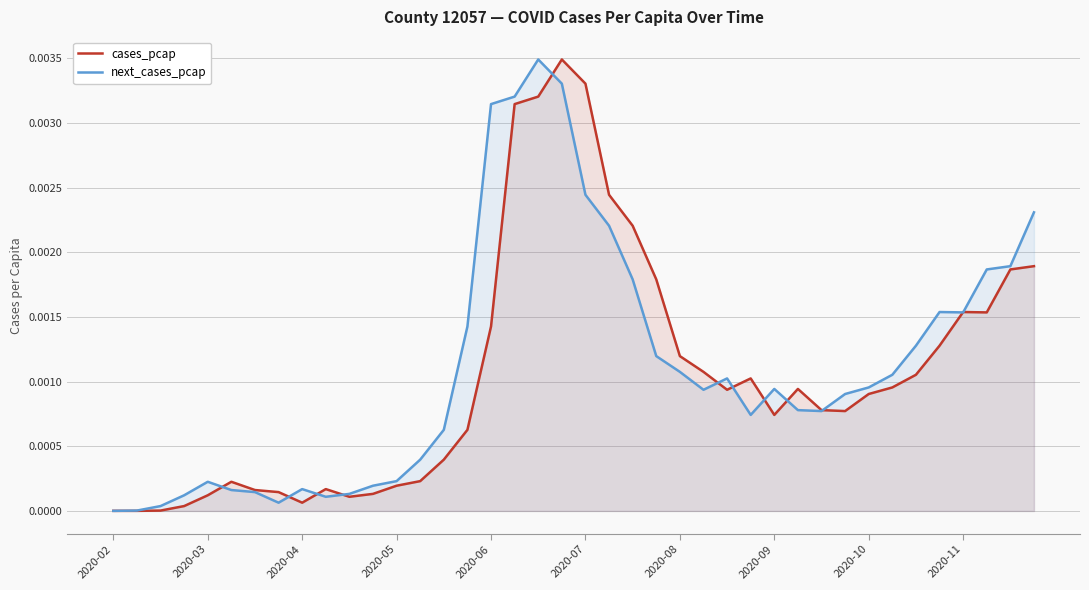

Which series has the largest total across all categories?

next_cases_pcap